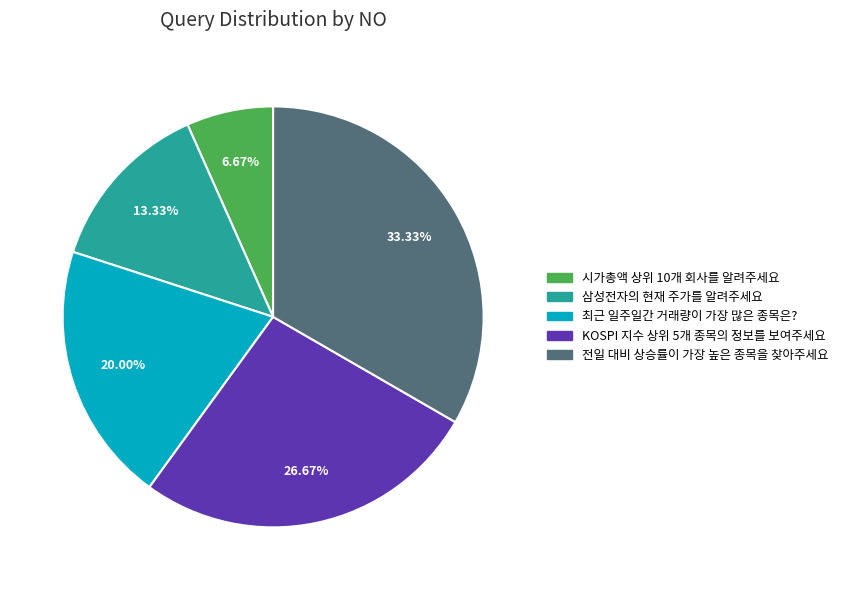

Which slice is the largest?

전일 대비 상승률이 가장 높은 종목을 찾아주세요